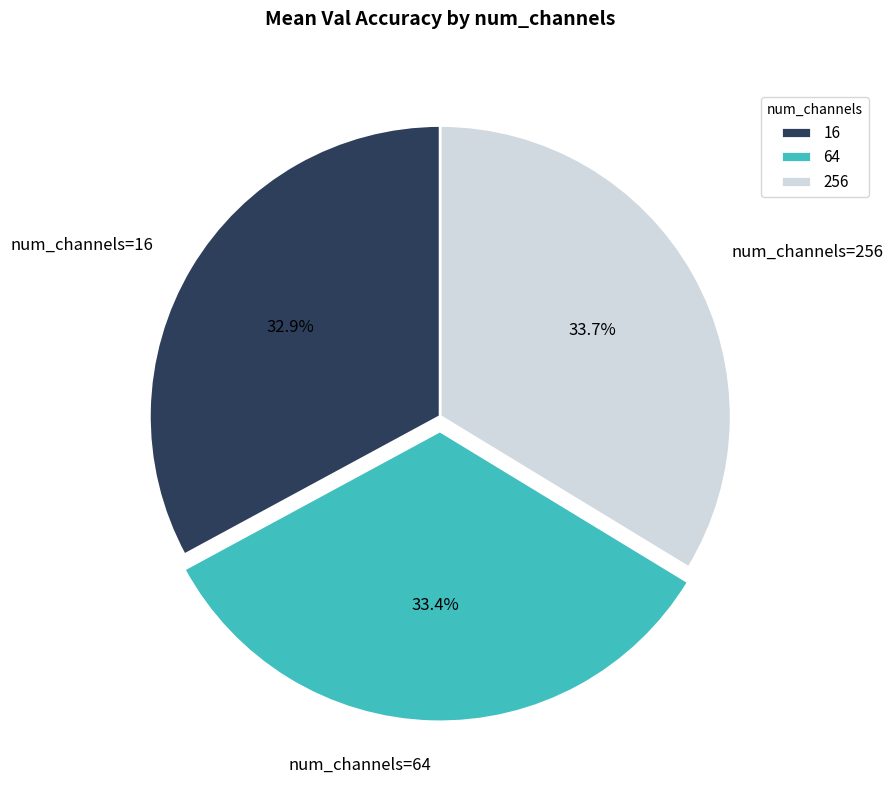

To the nearest percent, what is the difference between the 16 and 64 slice percentages?

1%